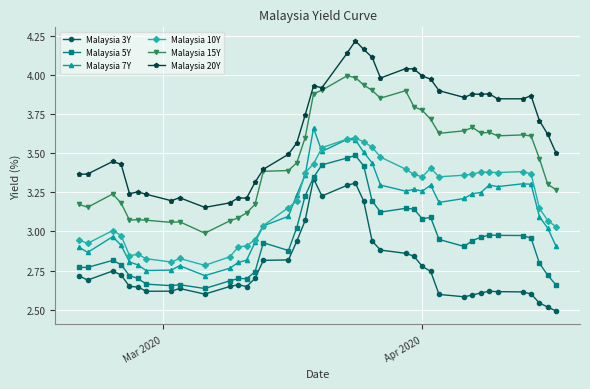

Count the number of categories in the chart.

40